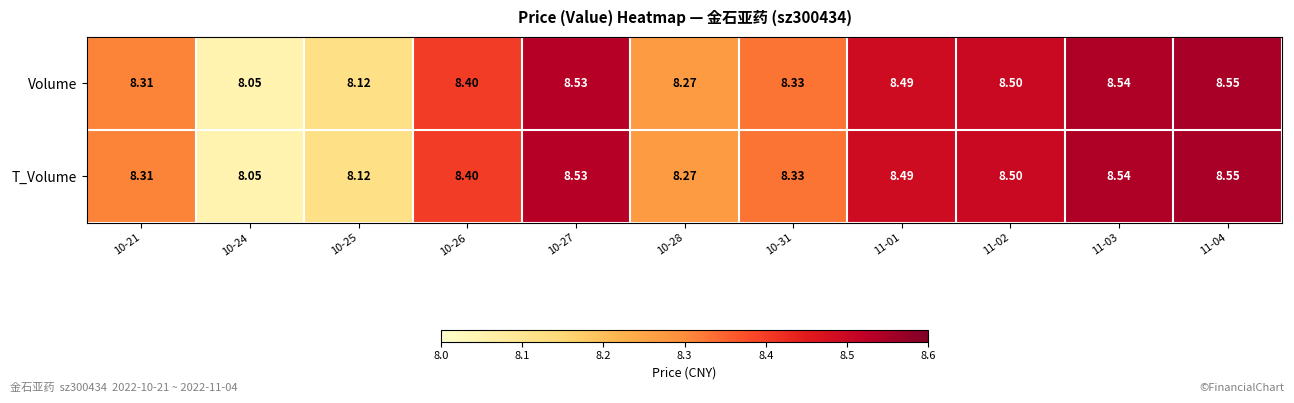

Is the value of T_Volume at 11-03 greater than the value of Volume at 10-26?

Yes